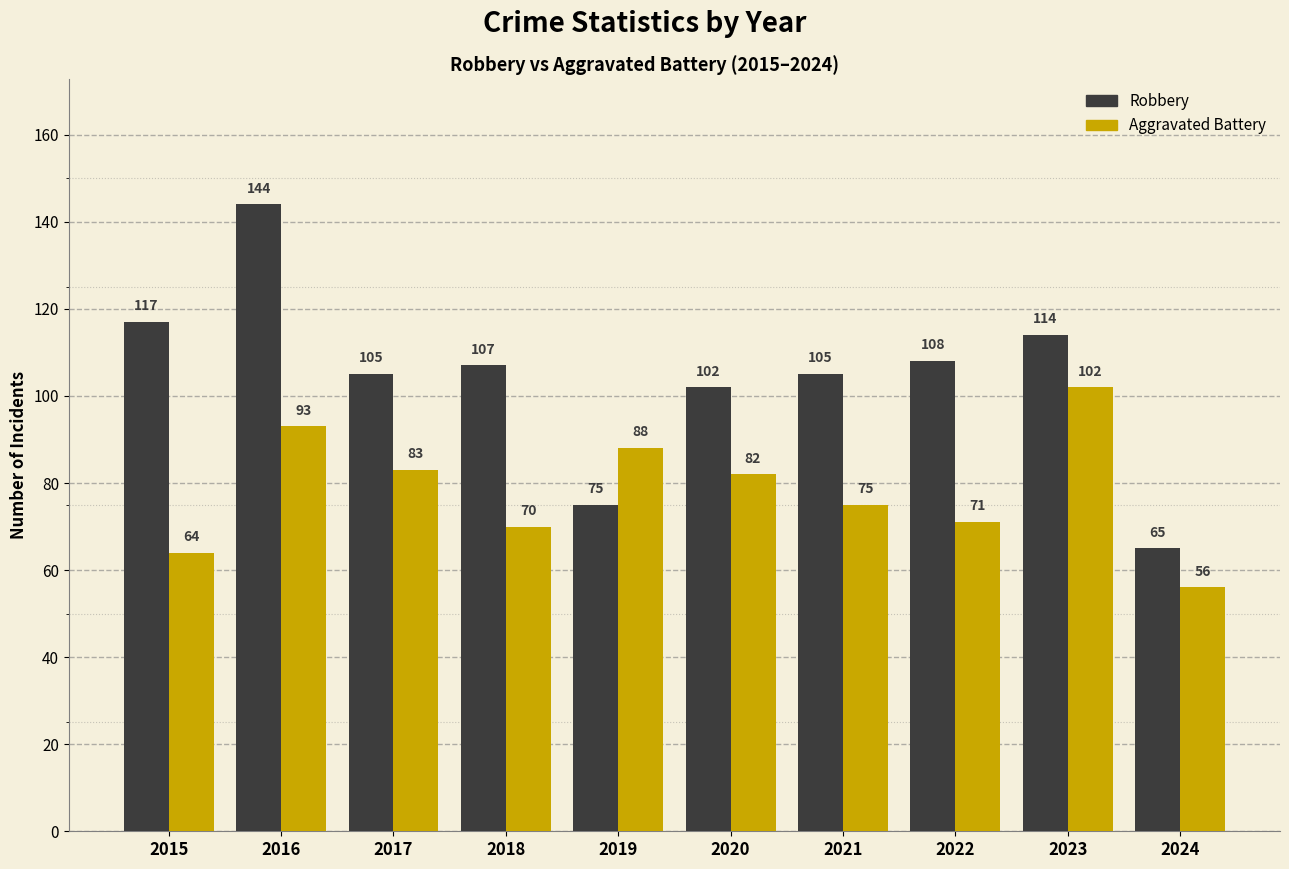

Reading left to right, list all the values displayed in this chart.

Robbery: 2015=117	2016=144	2017=105	2018=107	2019=75	2020=102	2021=105	2022=108	2023=114	2024=65
Aggravated Battery: 2015=64	2016=93	2017=83	2018=70	2019=88	2020=82	2021=75	2022=71	2023=102	2024=56